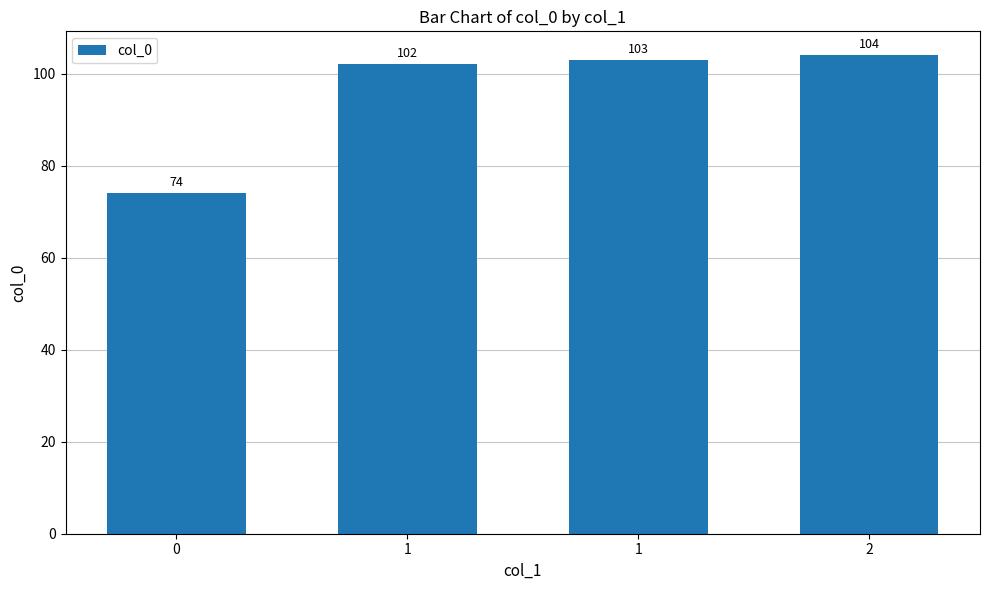

How many distinct data groups are displayed?

1